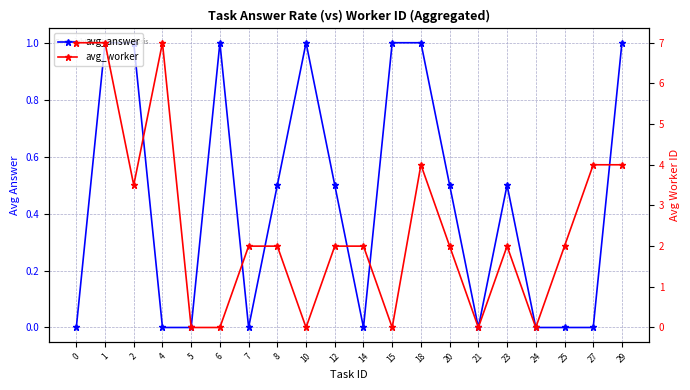

Is the value of avg_answer at 0 greater than the value of avg_worker at 0?

No